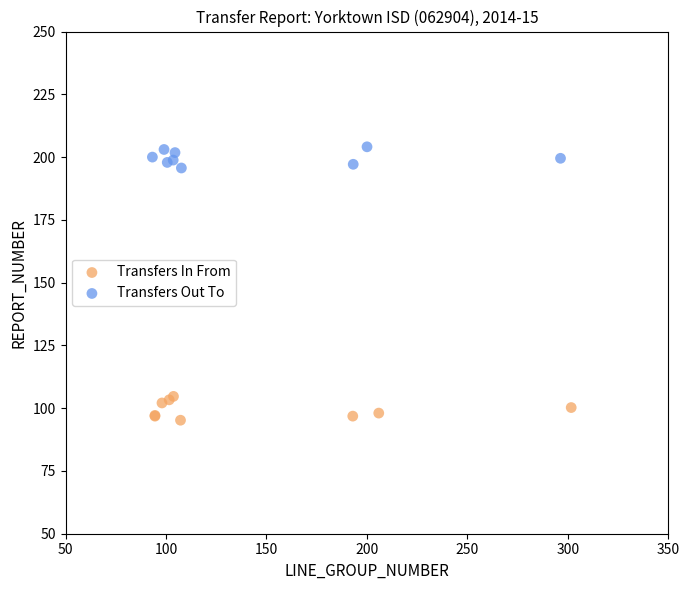

What are all the series names shown in the legend?

Transfers In From, Transfers Out To